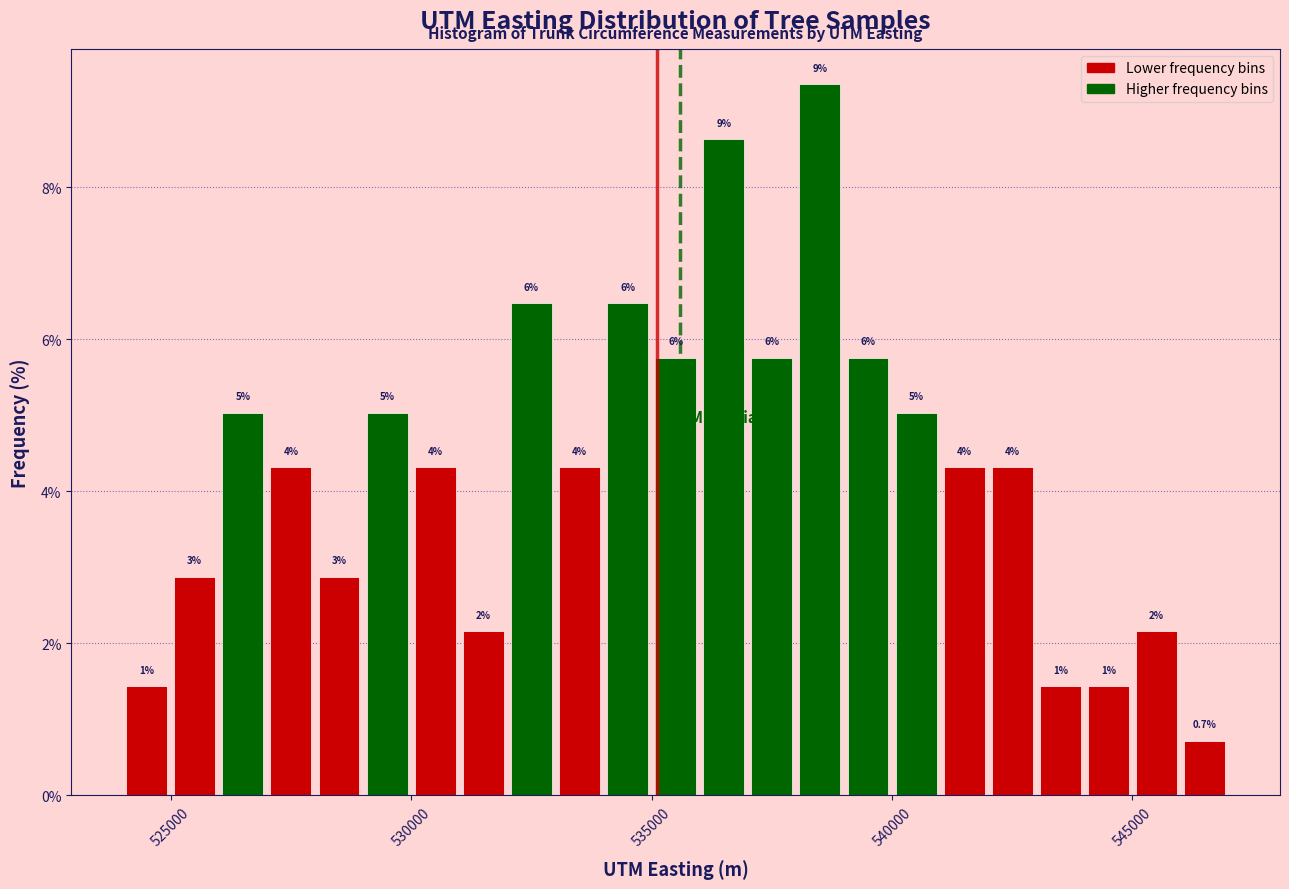

Around what value on the x-axis is the tallest bar? Give the approximate position of its centre, as read against the axis.

538500